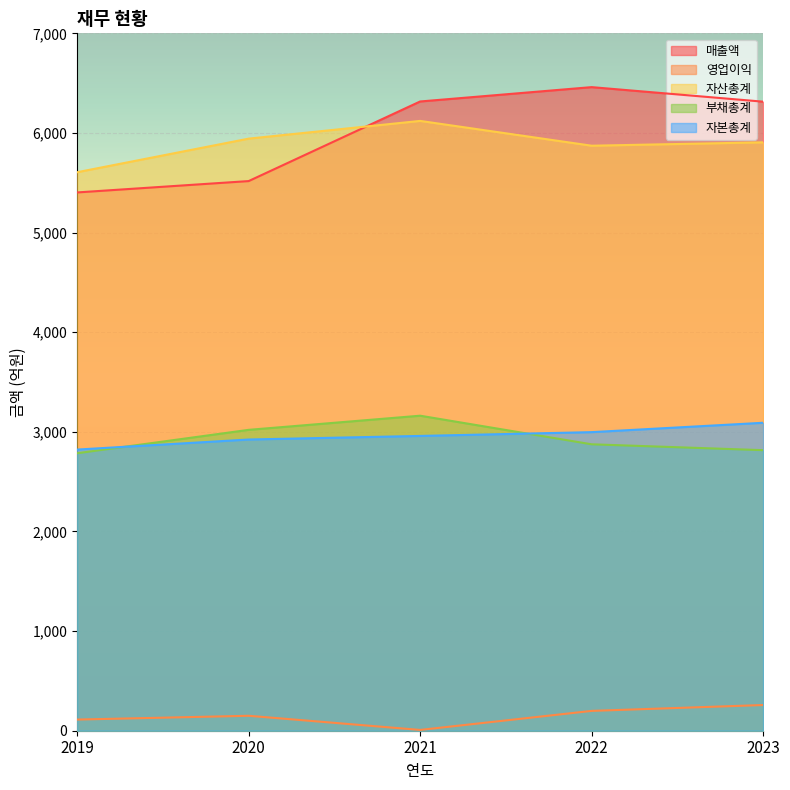

Is it true that 영업이익 equals 112 at 2019?

True